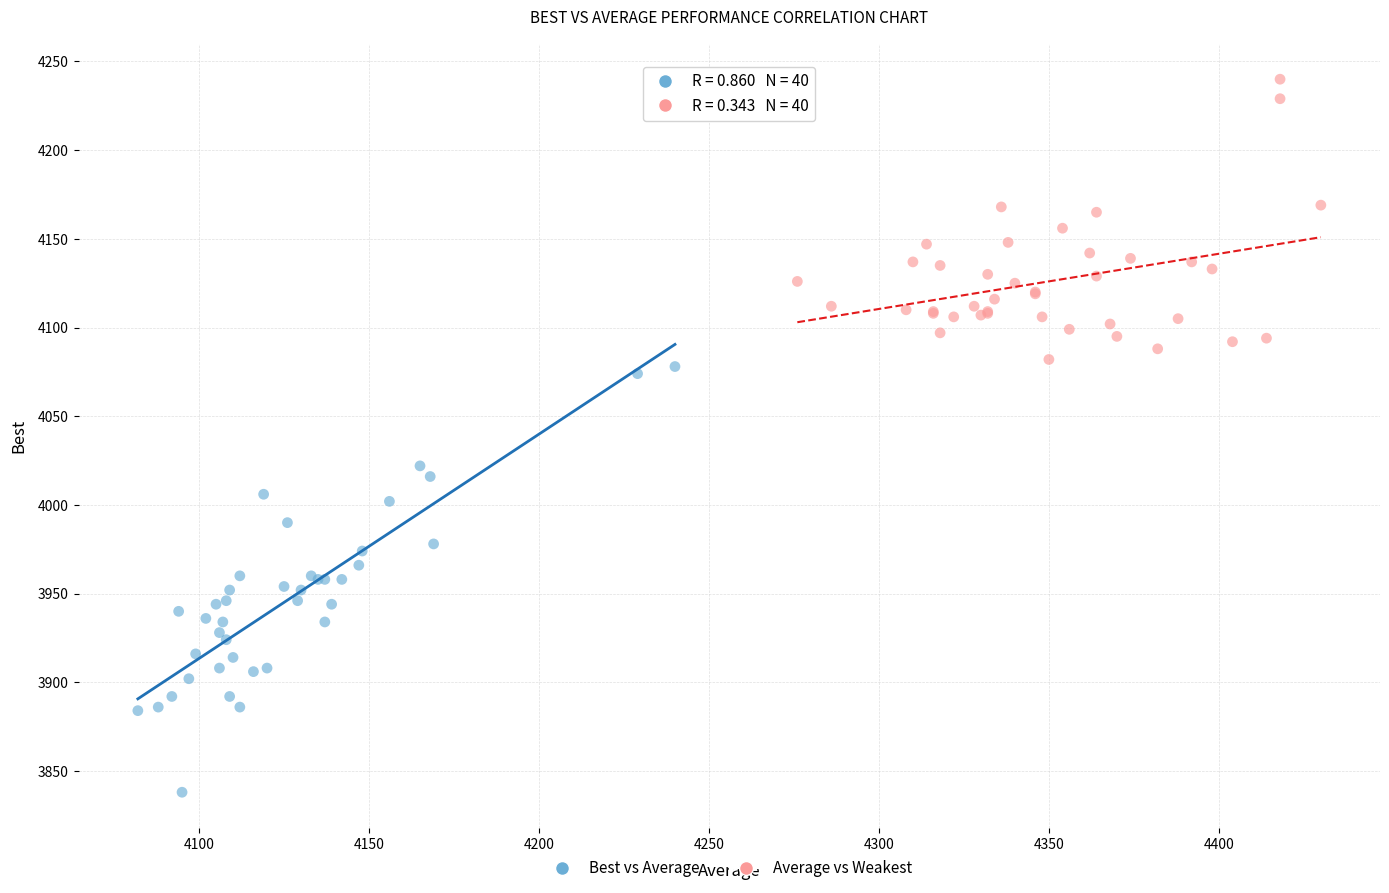

Which series has the largest Y range (max minus min)?

Best vs Average